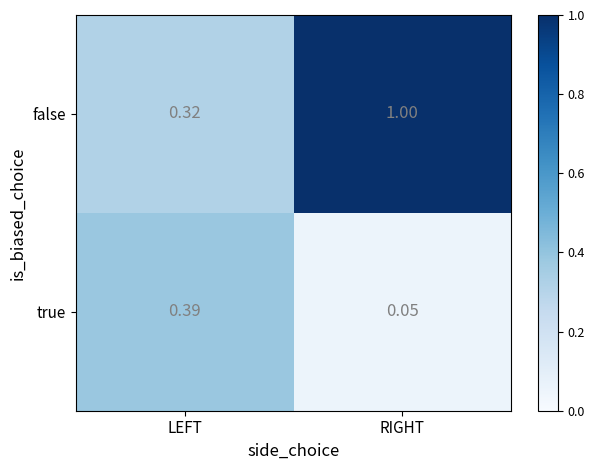

List the series in order of their peak value, highest first.

false, true